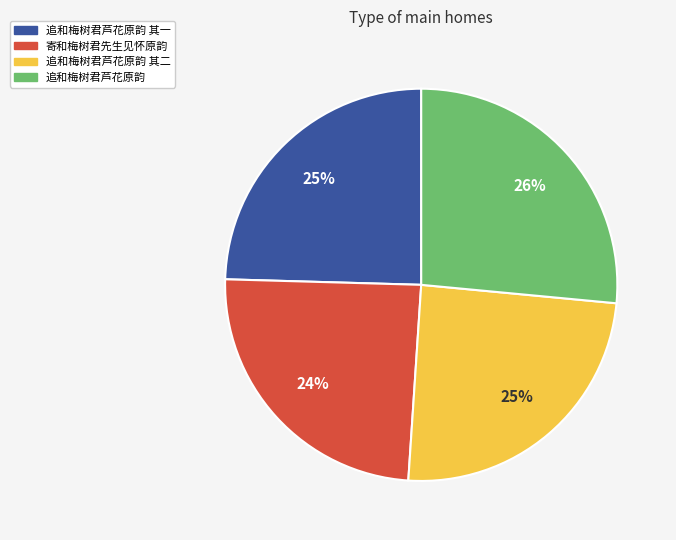

Does any single category account for the majority?

No